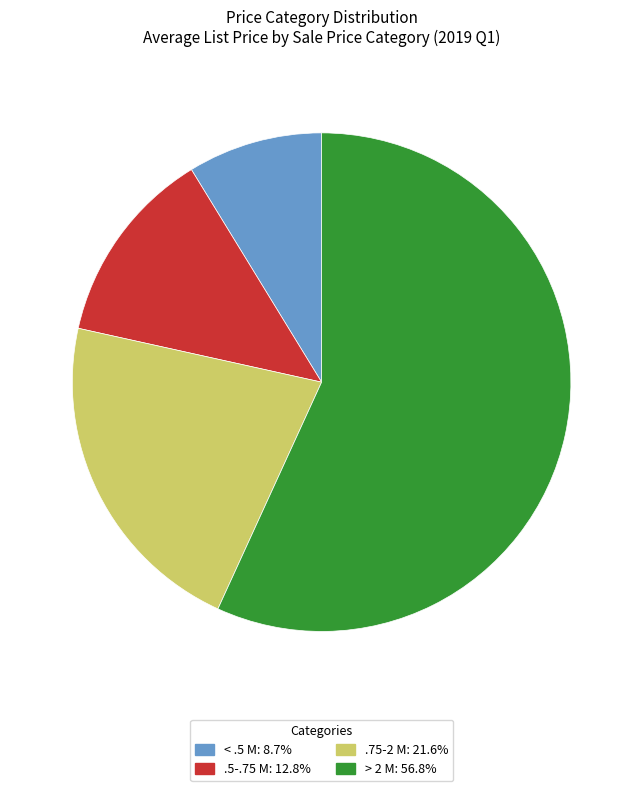

Rank the categories by value from highest to lowest.

> 2 M, .75-2 M, .5-.75 M, < .5 M